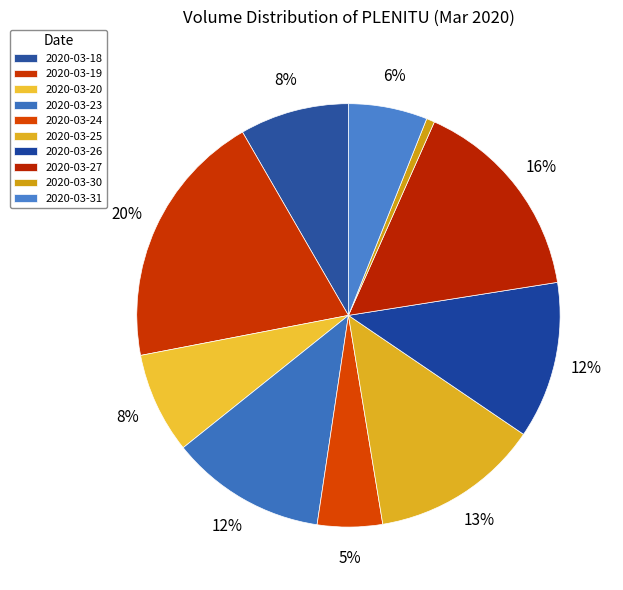

What is the ratio of the value at 2020-03-25 to the value at 2020-03-26?

1.1